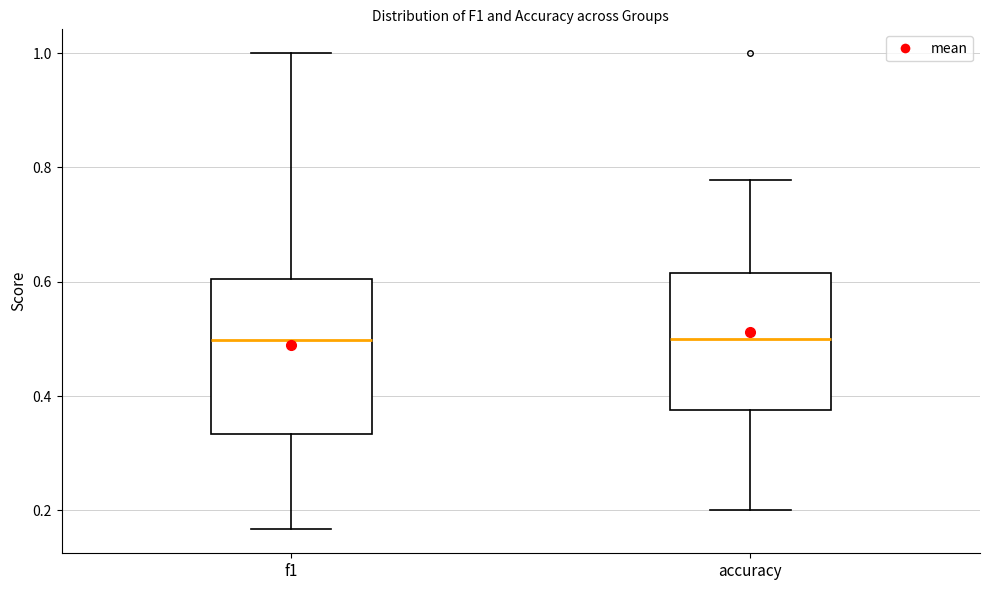

Where does the median line of the box for f1 sit on the y-axis? The values are not printed on the chart, so give them approximately, as read against the axis.

0.50